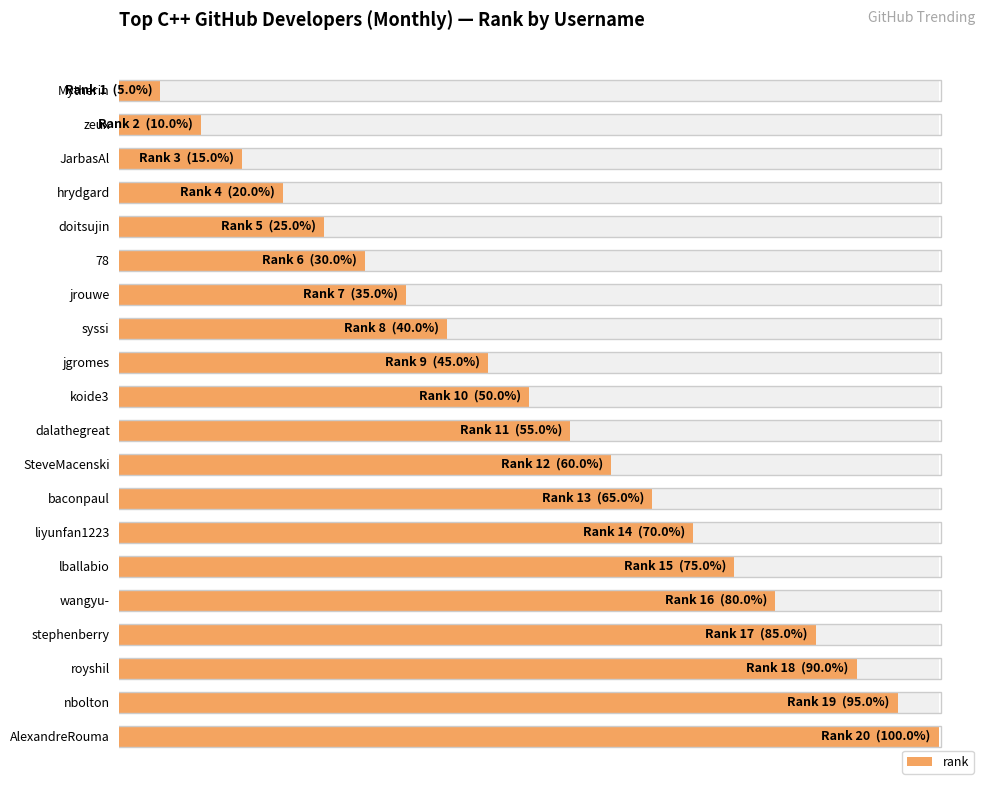

The value at zeux is 2. True or false?

True